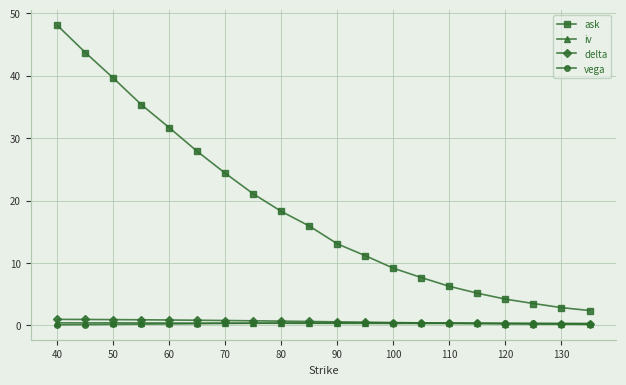

Which series has the largest range (max minus min)?

ask